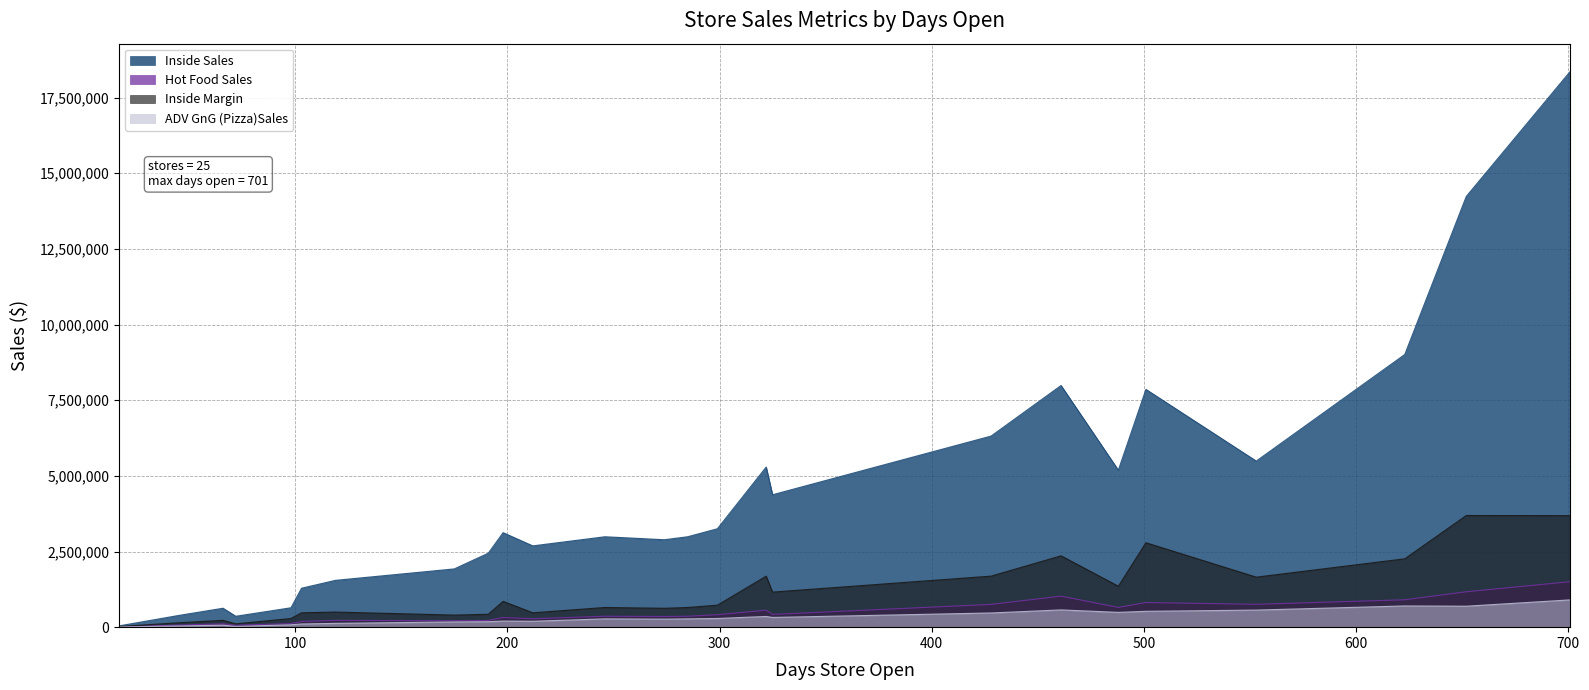

What is the difference between the highest and lowest values at 103?

1180862